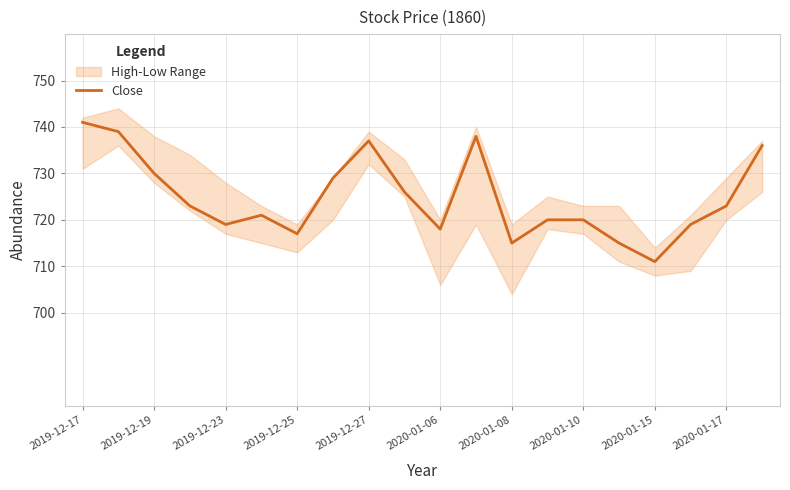

Where does the data first go above 723?

2019-12-17